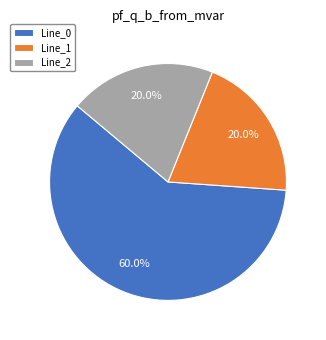

Does Line_0 account for over 50% of the chart?

Yes